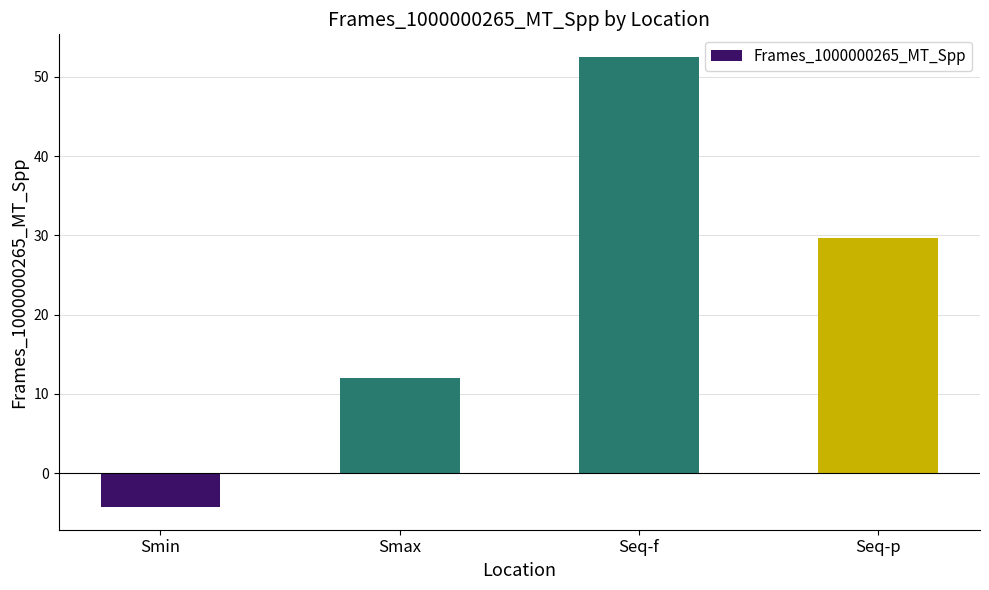

At which label is the value closest to 24?

Seq-p